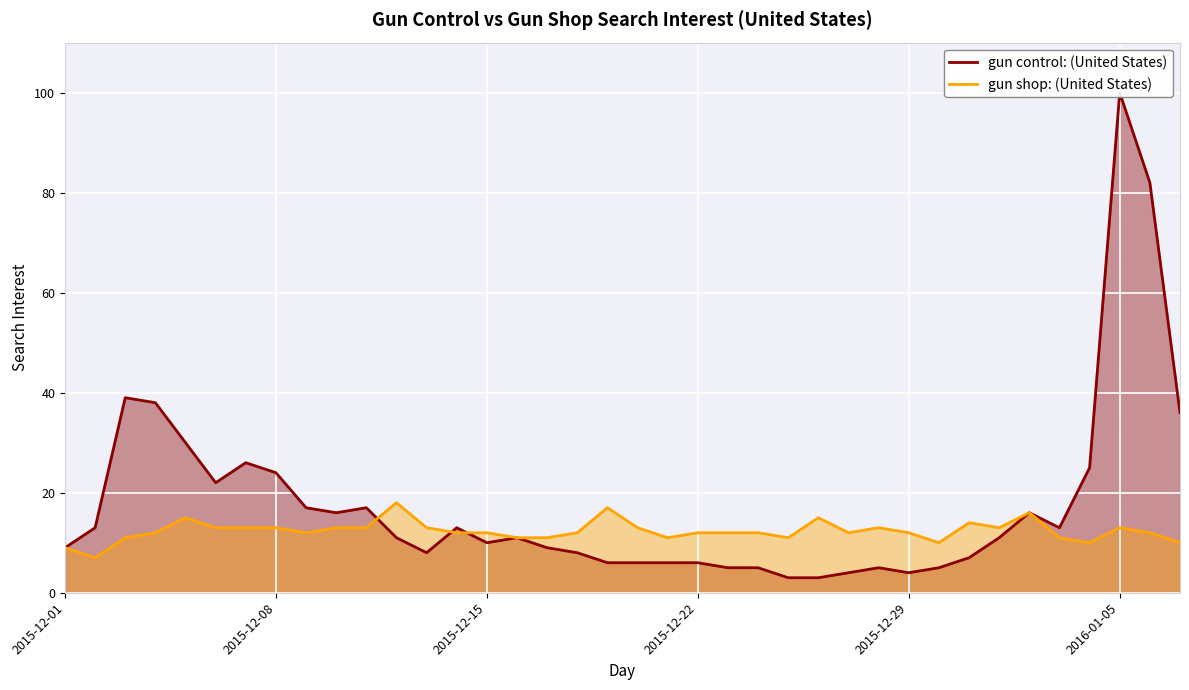

Is it true that gun shop: (United States) equals 20 at 2015-12-29?

False